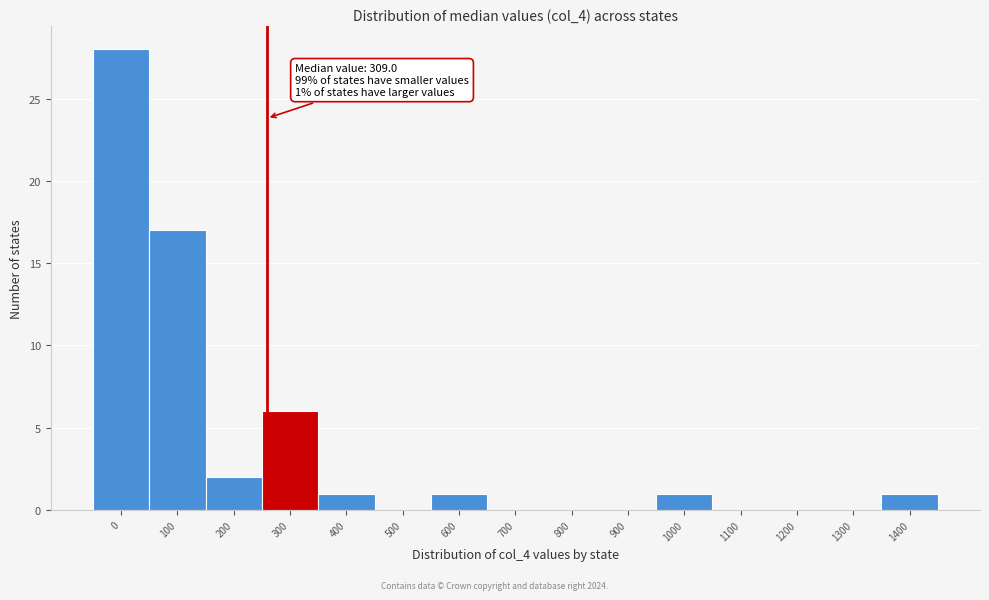

Reading left to right, what are all the values shown in this chart?

0=28	100=17	200=2	300=6	400=1	500=0	600=1	700=0	800=0	900=0	1000=1	1100=0	1200=0	1300=0	1400=1